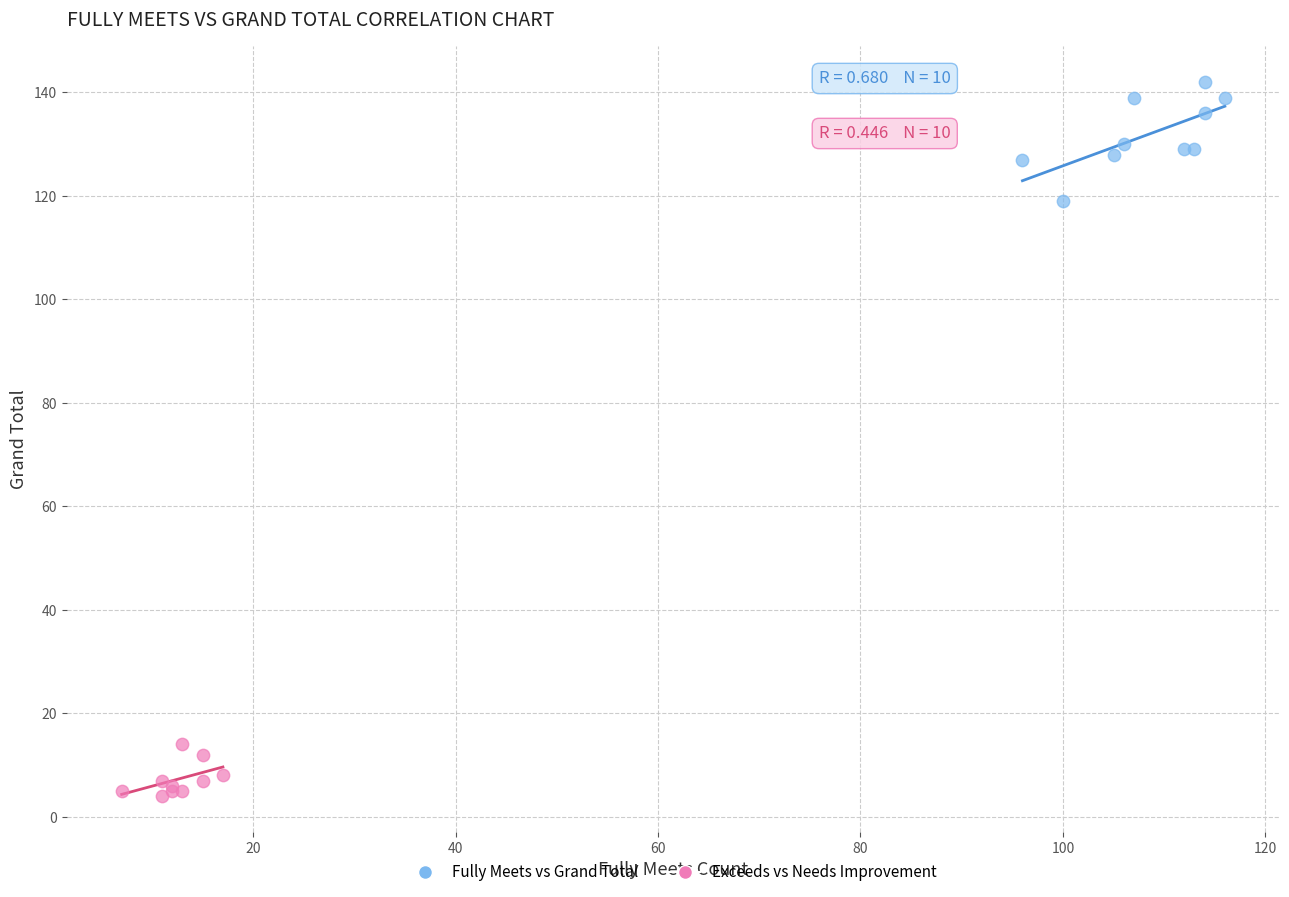

Which series contains the highest Y value?

Fully Meets vs Grand Total